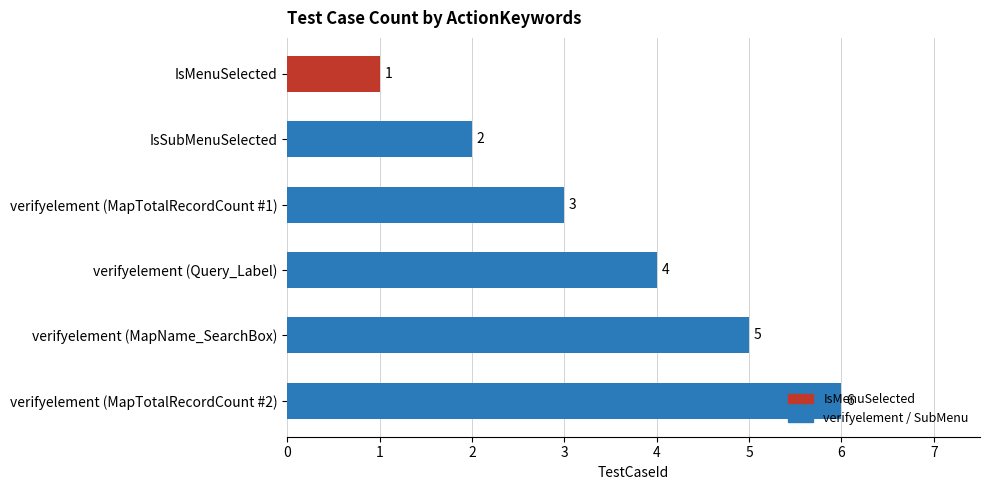

What is the sum of all values?

21